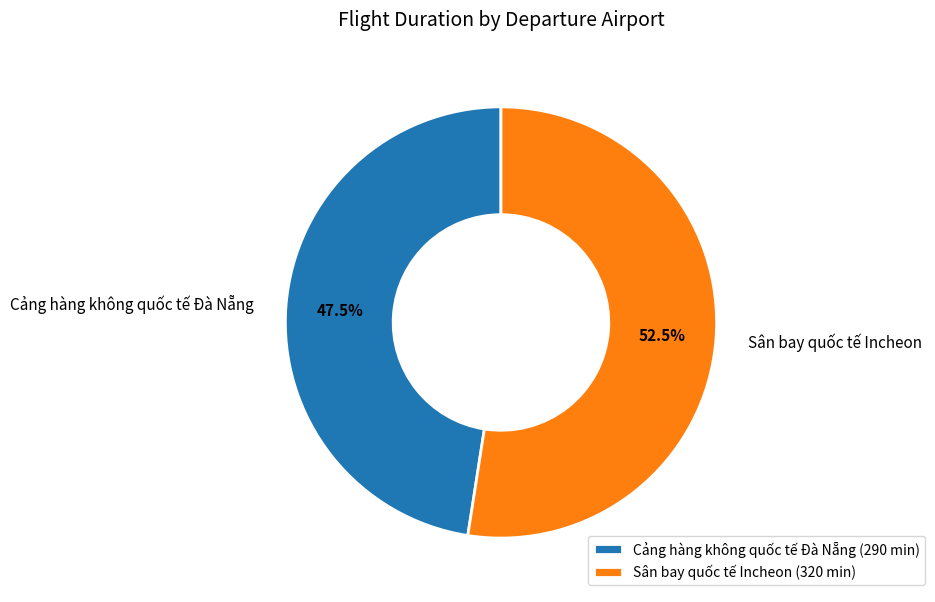

To the nearest percent, what is the difference between the Cảng hàng không quốc tế Đà Nẵng and Sân bay quốc tế Incheon slice percentages?

5%